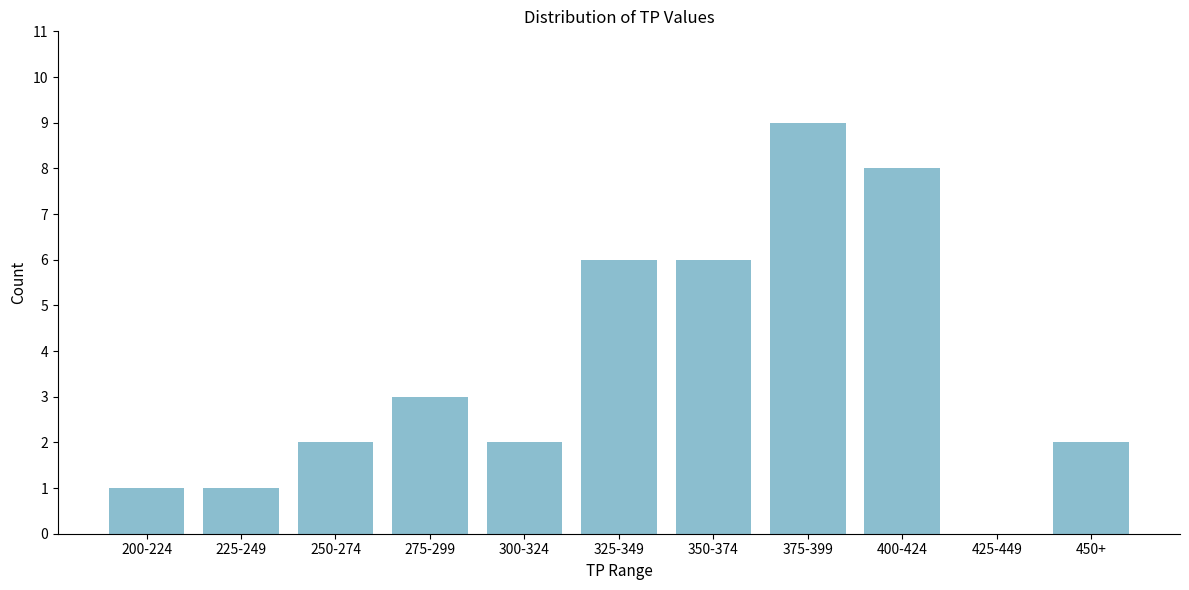

Reading left to right, list all the values displayed in this chart.

200-224=1	225-249=1	250-274=2	275-299=3	300-324=2	325-349=6	350-374=6	375-399=9	400-424=8	425-449=0	450+=2